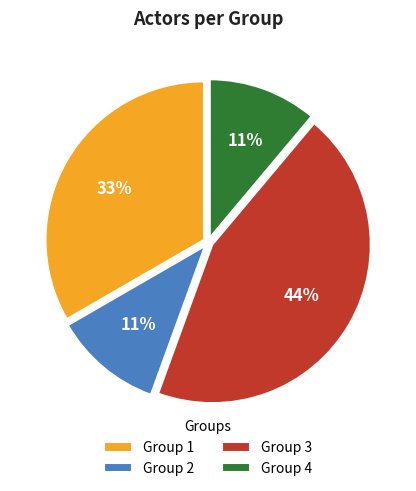

How many segments does this pie chart have?

4